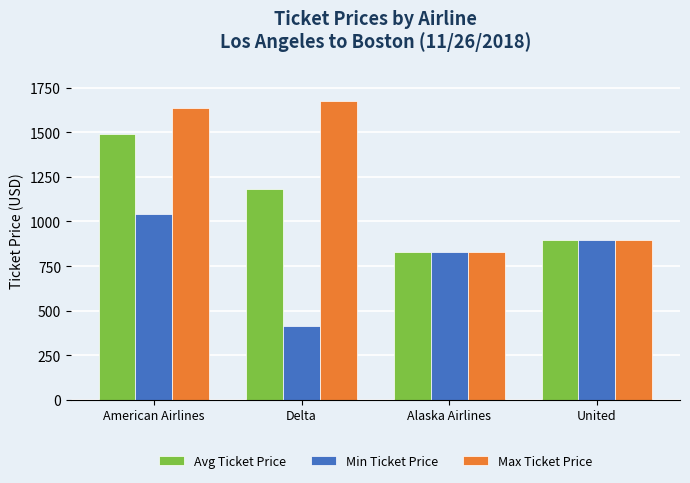

What is the difference between the maximum and second lowest values in the Avg Ticket Price series?

593.5